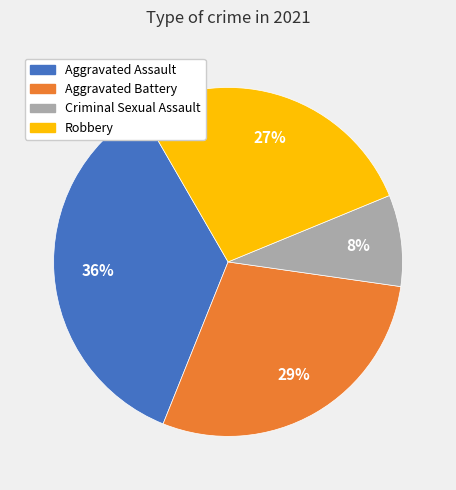

Is the sum of Aggravated Assault and Aggravated Battery greater than half?

Yes